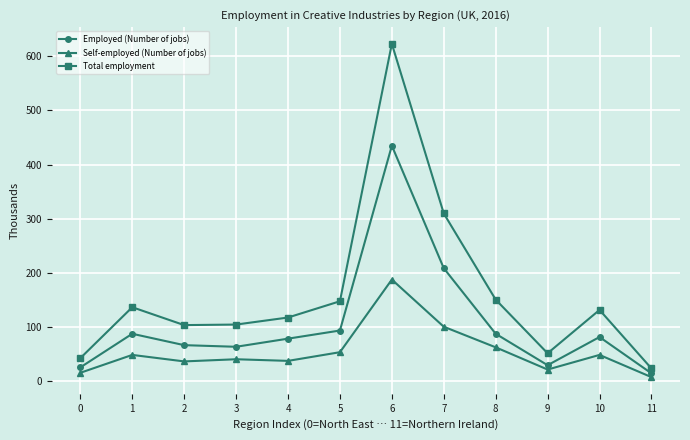

True or false: Total employment and Self-employed (Number of jobs) cross at least once.

False